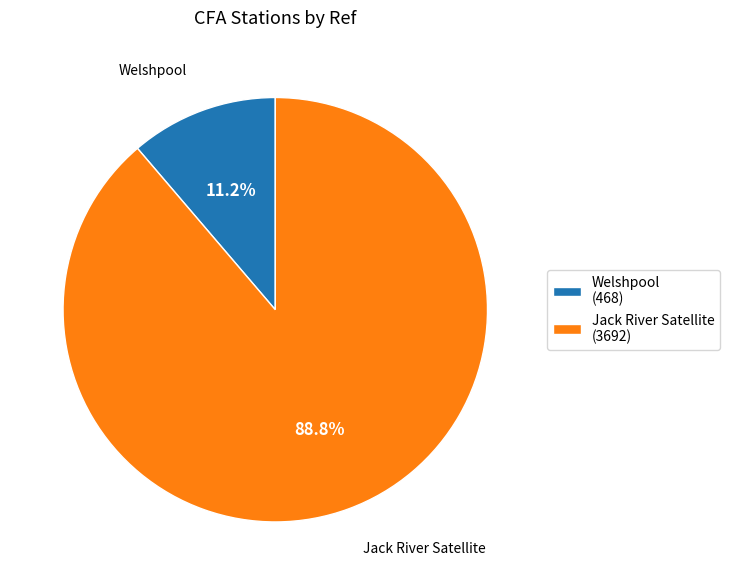

To the nearest percent, what percentage of the pie is Welshpool?

11%